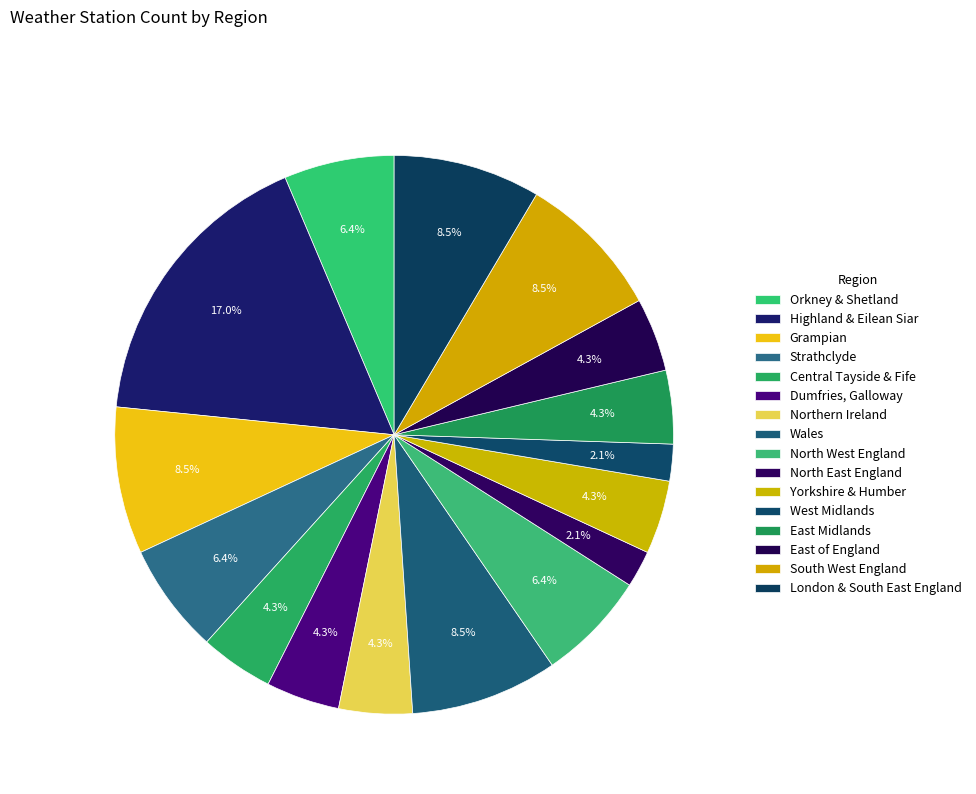

How many slices are in this pie chart?

16